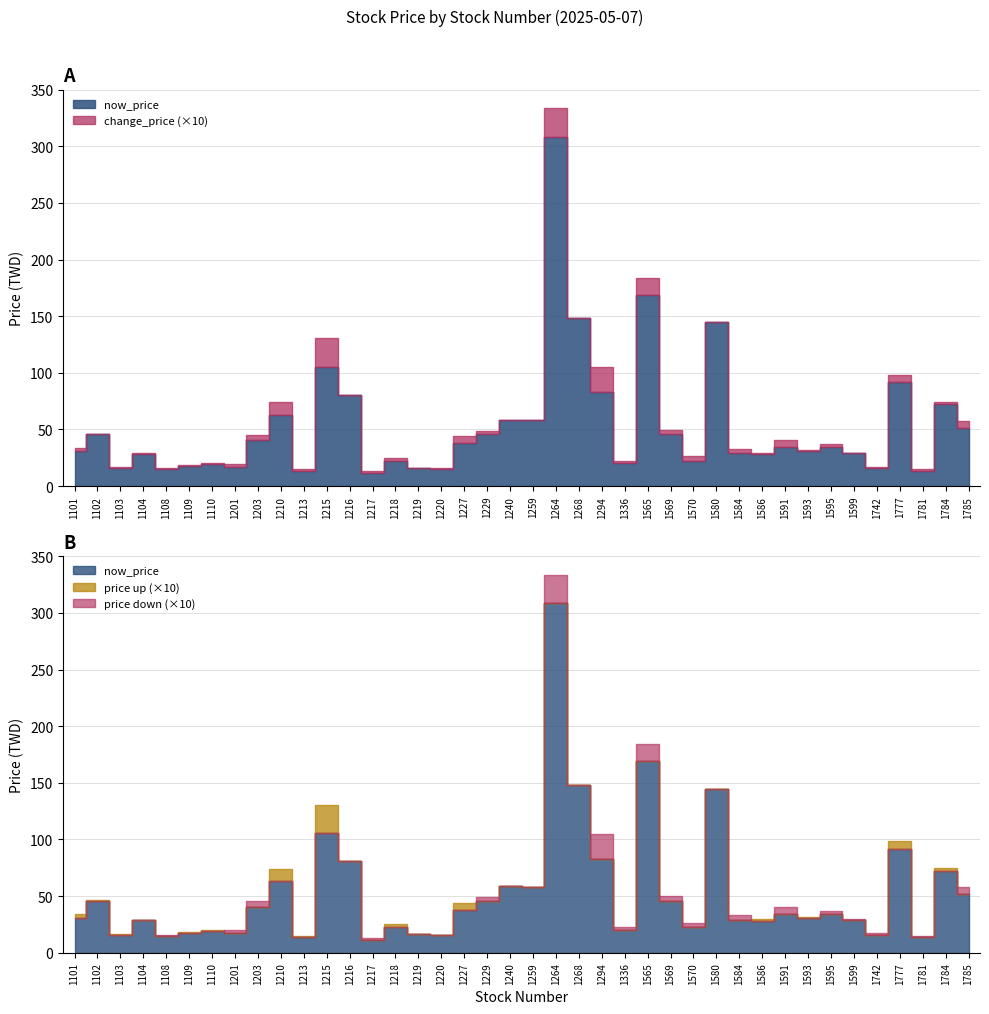

What is the highest value of the change_price series?

2.5